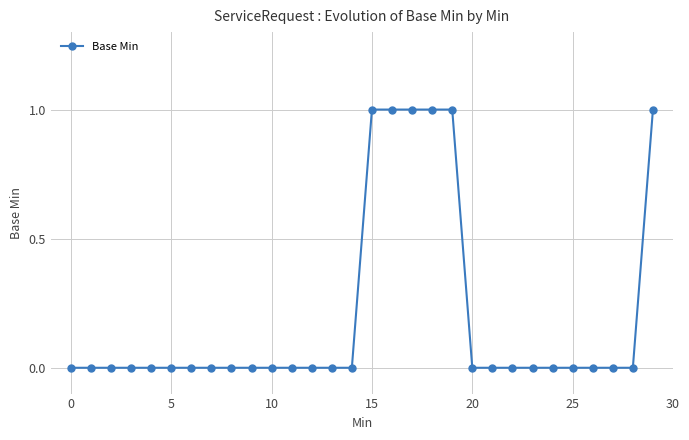

What is the sum of all values?

6